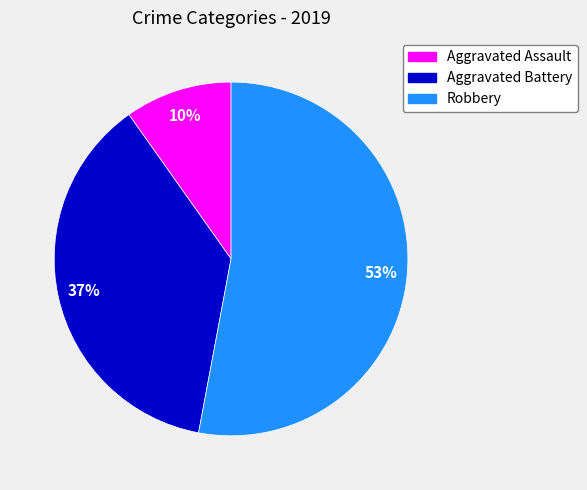

To the nearest percent, what percentage of the pie is Aggravated Battery?

37%